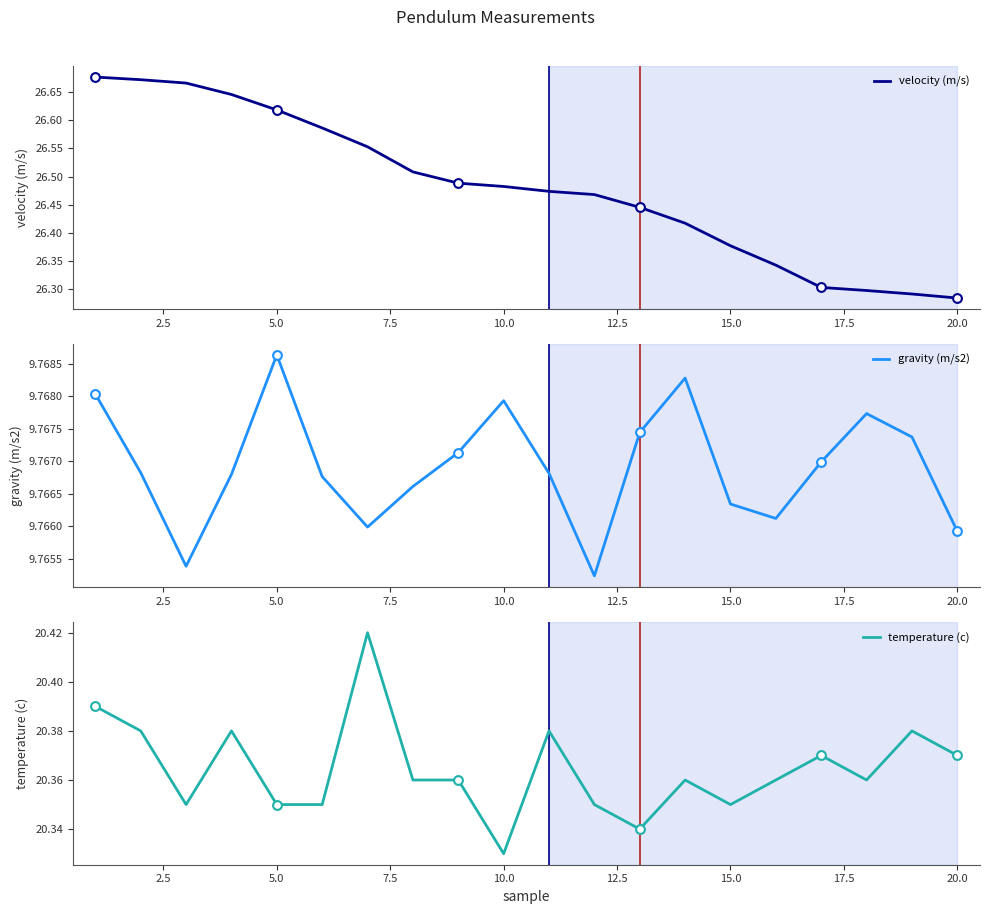

Which series has the widest spread of Y values?

velocity (m/s)